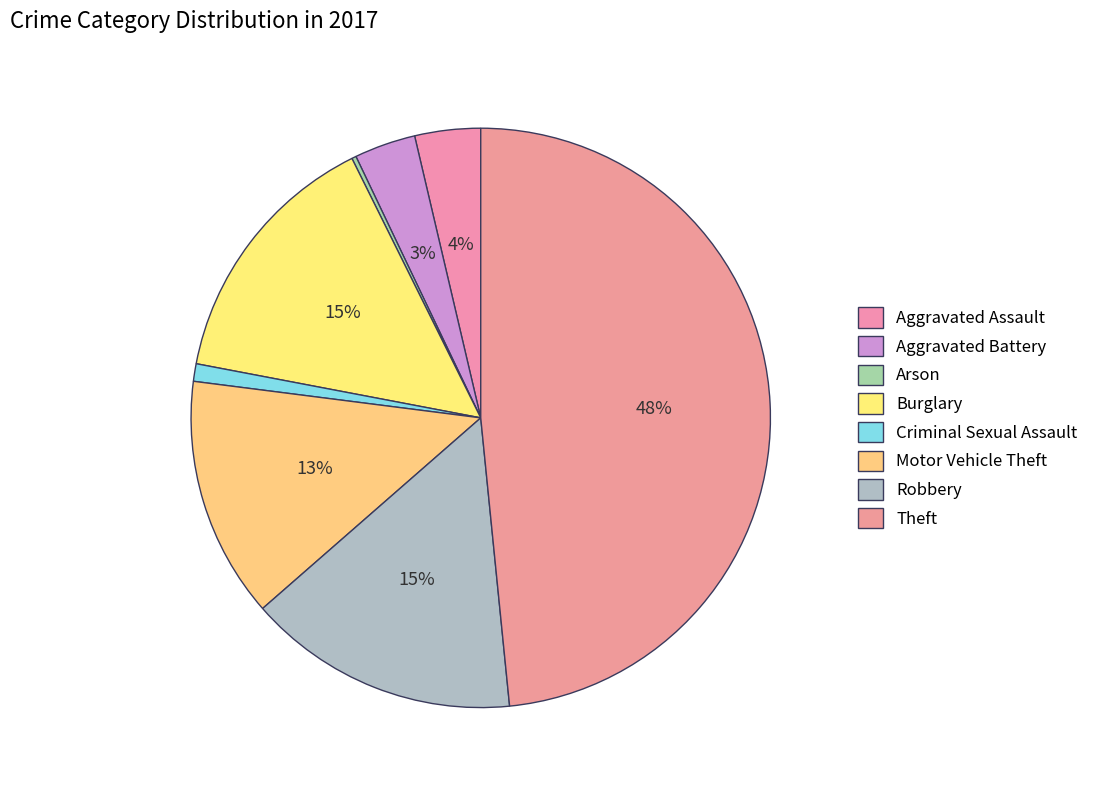

Rank the categories by value from lowest to highest.

Arson, Criminal Sexual Assault, Aggravated Battery, Aggravated Assault, Motor Vehicle Theft, Burglary, Robbery, Theft